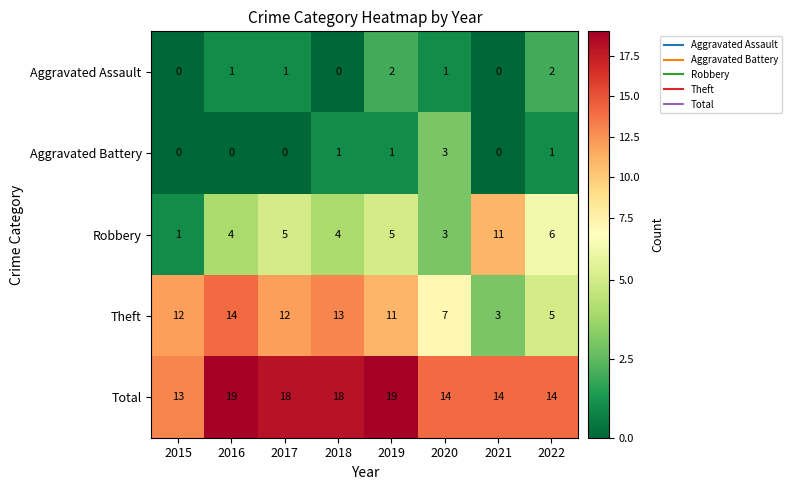

What is the difference between the highest and lowest values at 2017?

18